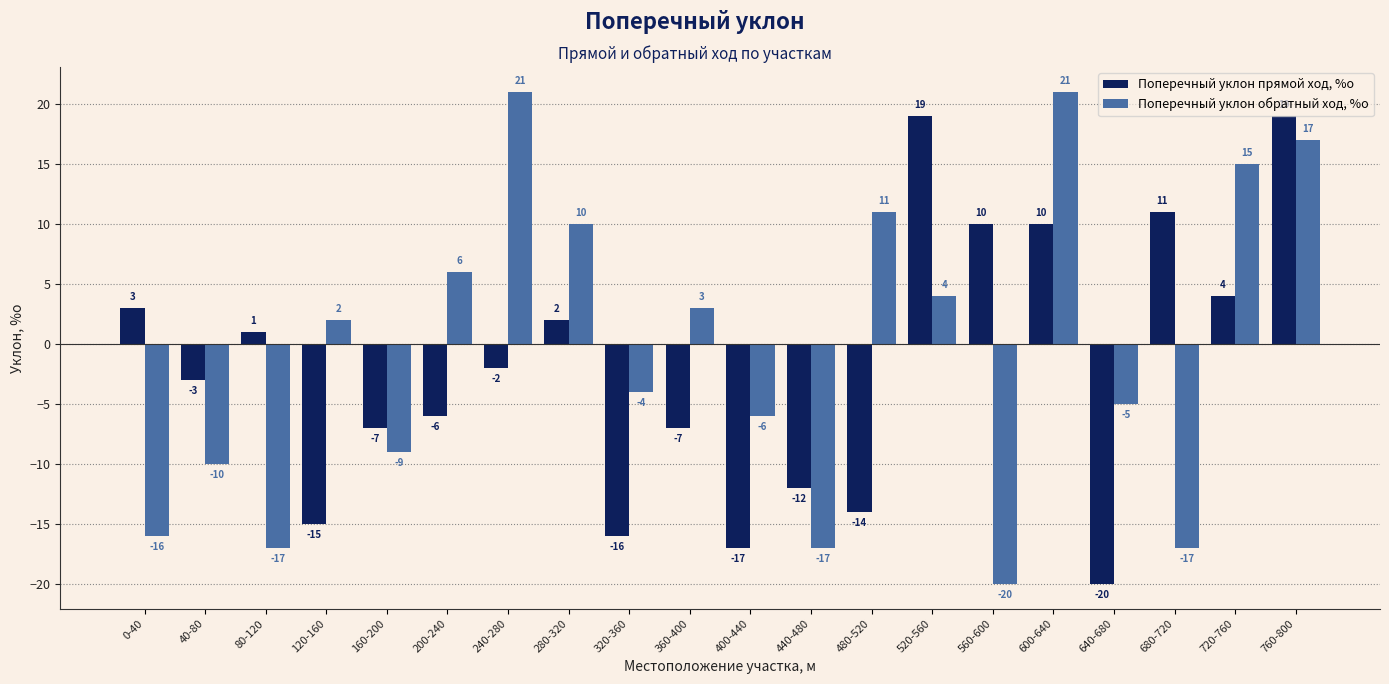

What is the label of the 20th bar from the right?

0-40